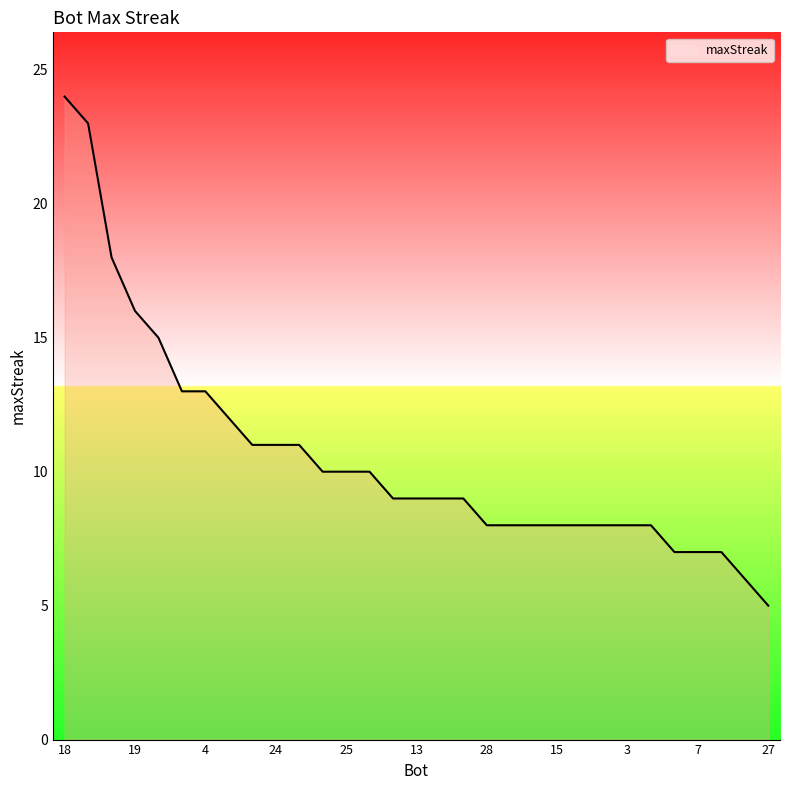

What is the difference between the maximum and minimum values?

19